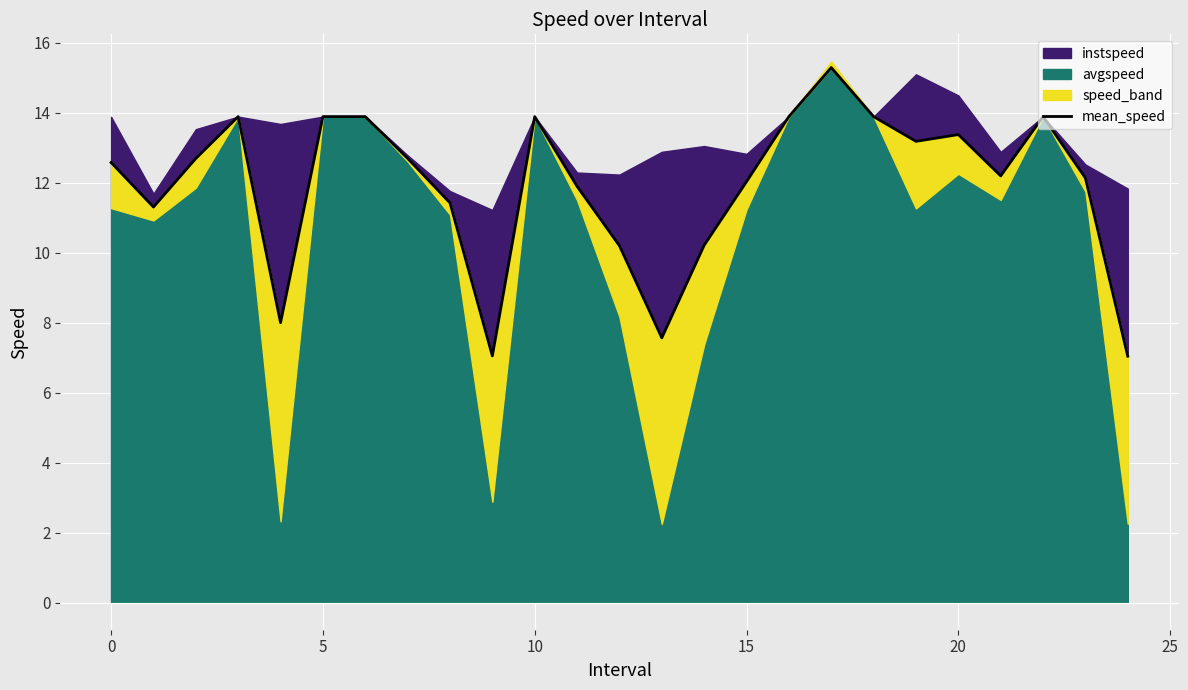

What is the minimum value for avgspeed?

7.0